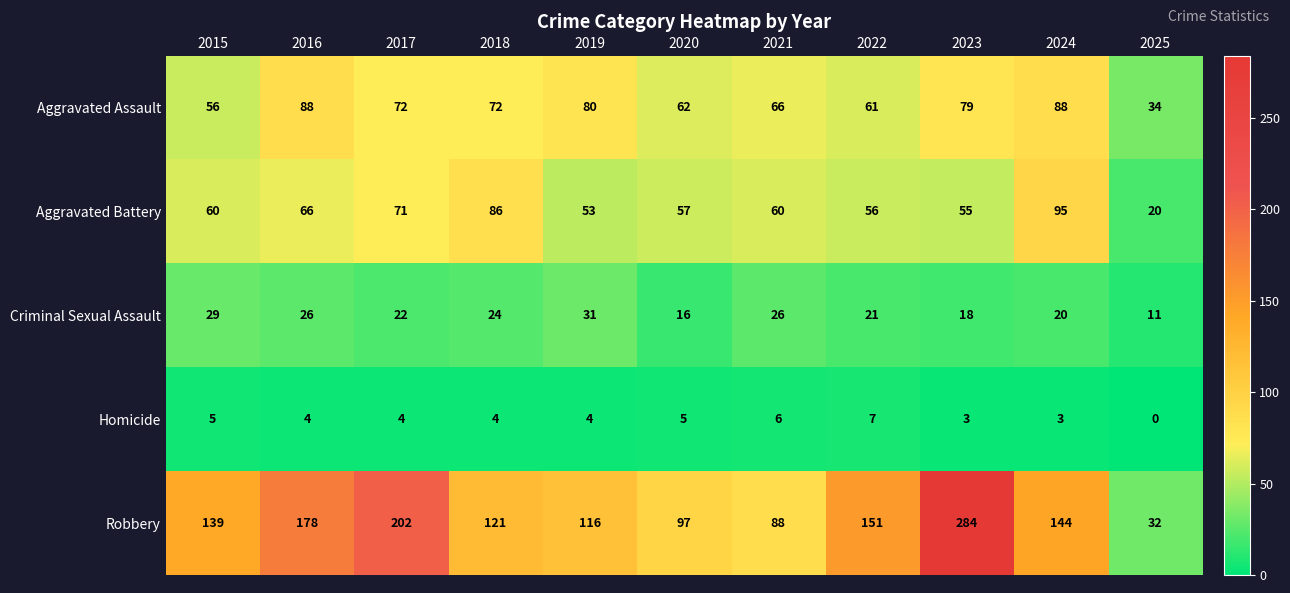

What is the average value of the Criminal Sexual Assault series?

22